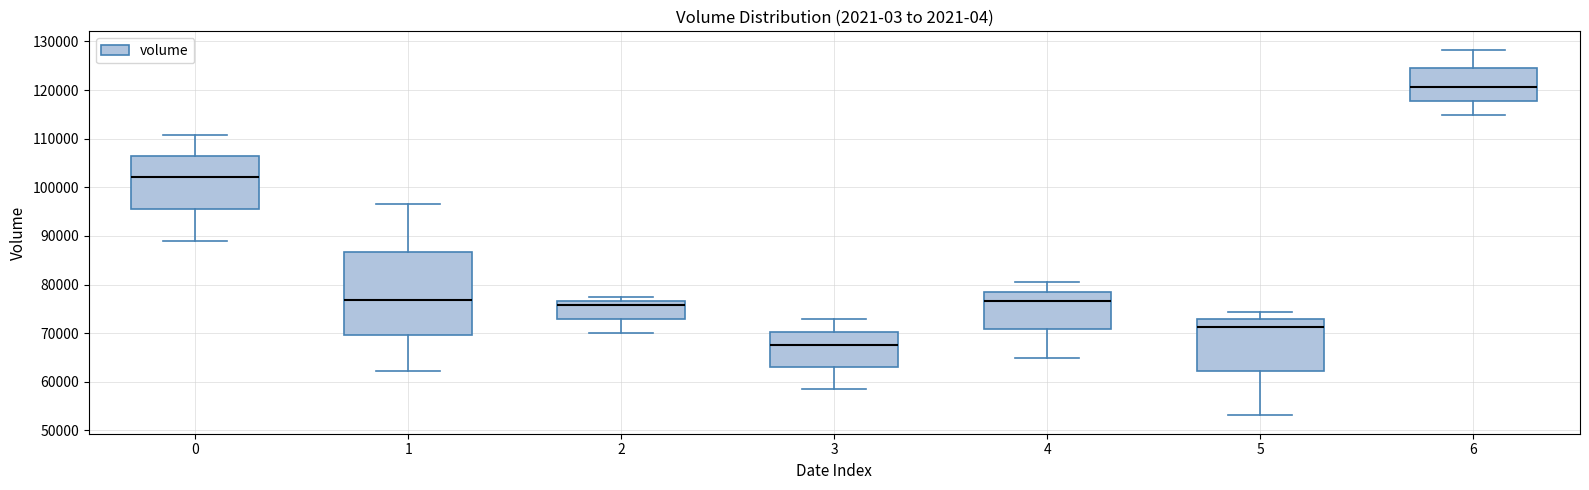

Which box has the highest median line?

6